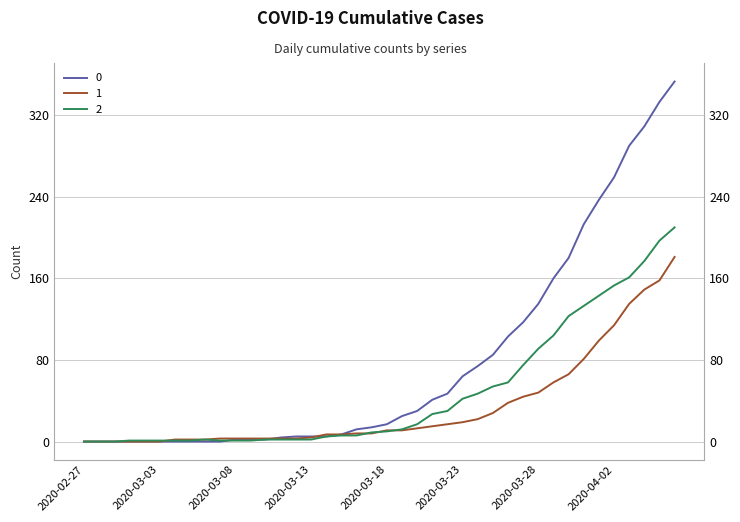

What is the approximate value of 0 at 2020-03-23?

64